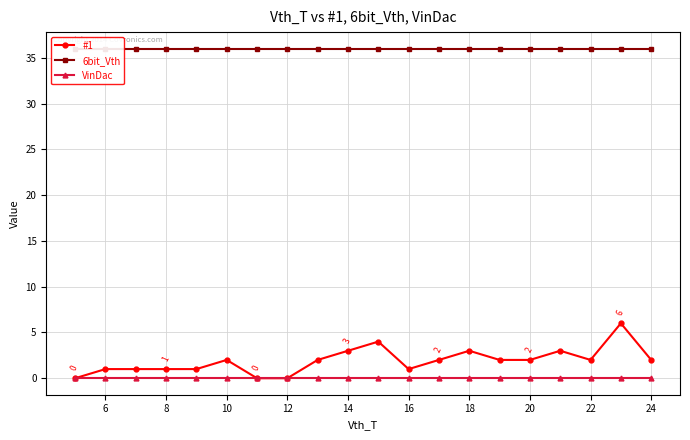

True or false: VinDac has a value of 0 at 24.

True